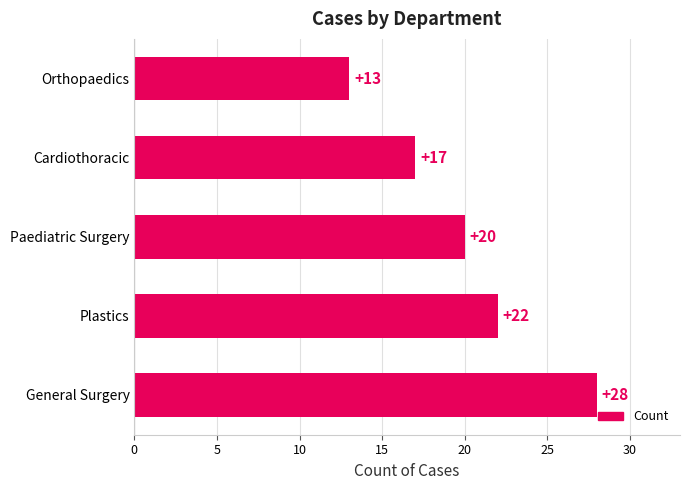

What is the difference between the maximum and minimum values?

15